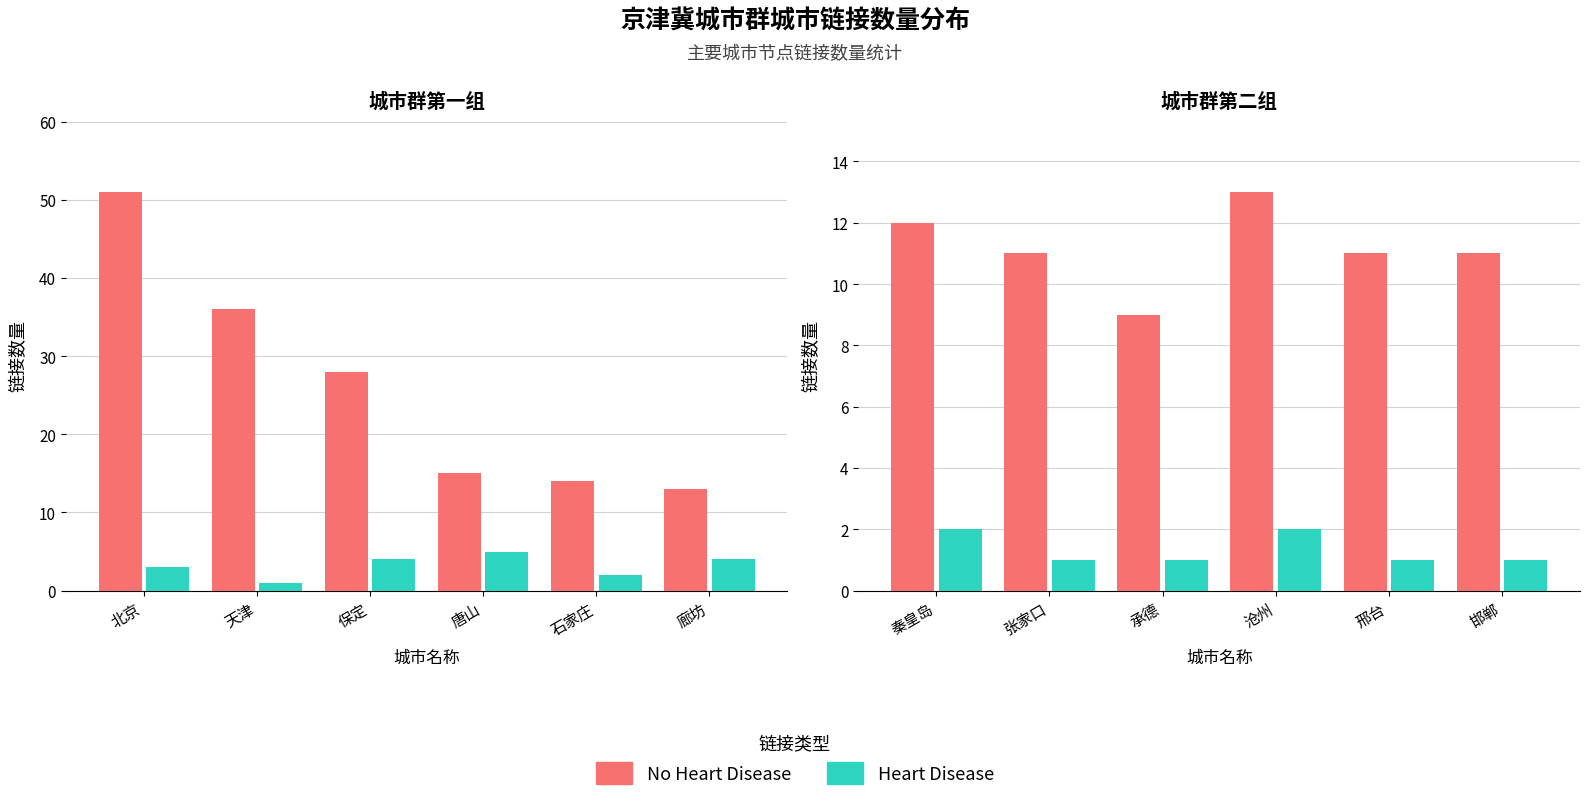

Does the chart contain any negative values?

No